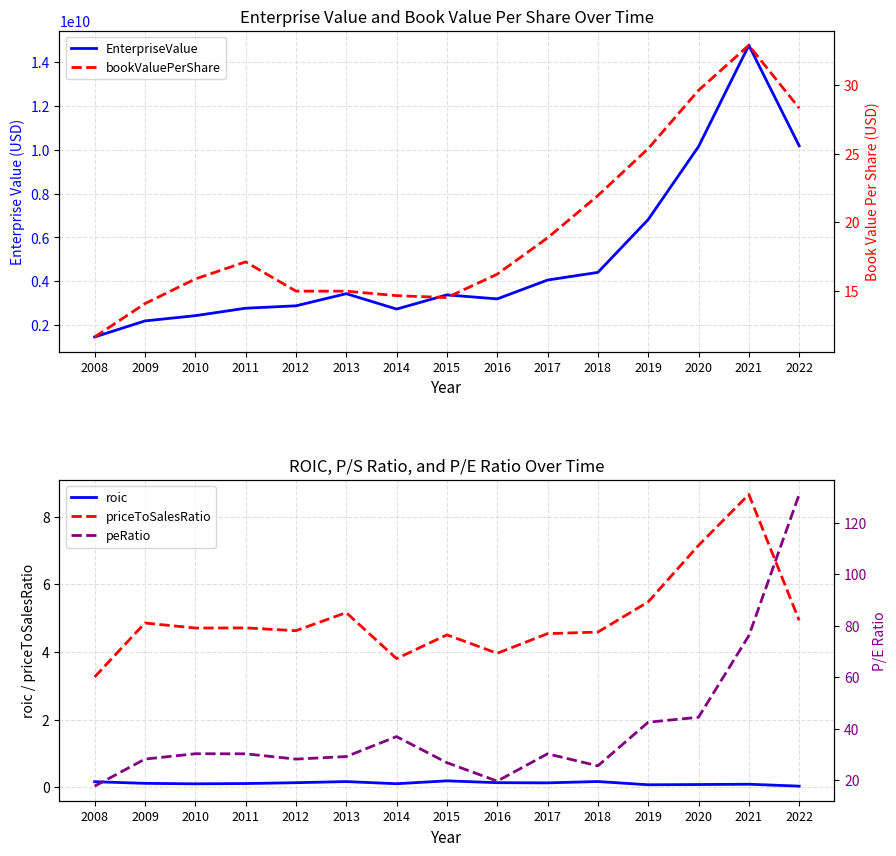

Reading left to right, transcribe all the data shown in this chart.

EnterpriseValue: 1464043500.0	2195238080.0	2433960920.0	2773965400.0	2883177510.0	3436318220.0	2735769250.0	3382022000.0	3198880000.0	4057519000.0	4406484000.0	6814437000.0	10138553000.0	14753270000.0	10173734000.0
roic: 0.2	0.1	0.1	0.1	0.1	0.2	0.1	0.2	0.1	0.1	0.2	0.1	0.1	0.1	0.0
priceToSalesRatio: 3.3	4.9	4.7	4.7	4.6	5.2	3.8	4.5	4.0	4.5	4.6	5.5	7.1	8.7	4.9
bookValuePerShare: 11.6	14.0	15.8	17.1	15.0	15.0	14.6	14.5	16.2	18.9	21.9	25.4	29.6	32.9	28.3
peRatio: 17.7	28.2	30.3	30.2	28.2	29.2	36.9	26.8	19.6	30.2	25.6	42.5	44.4	76.1	130.9